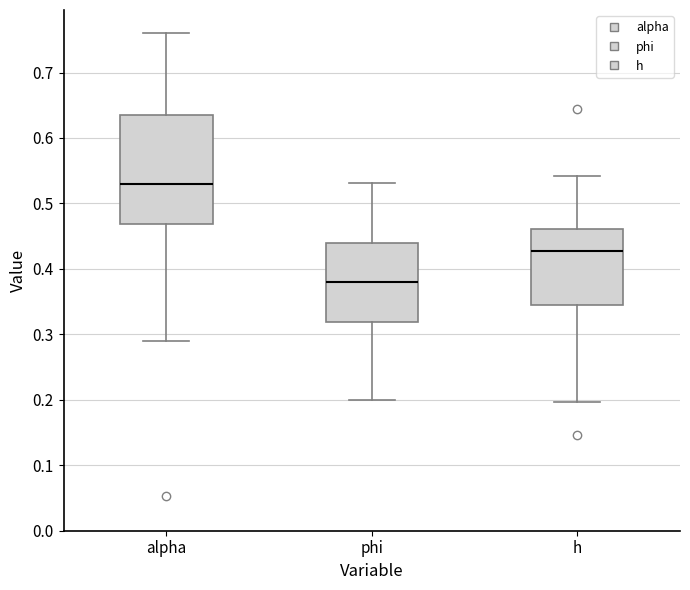

Comparing the boxes themselves (not the whiskers), which one is the tallest?

alpha